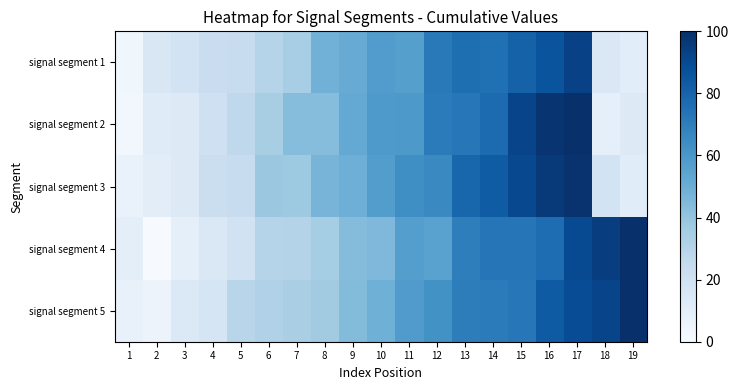

What is the difference between the highest and lowest values at 4?

8.1